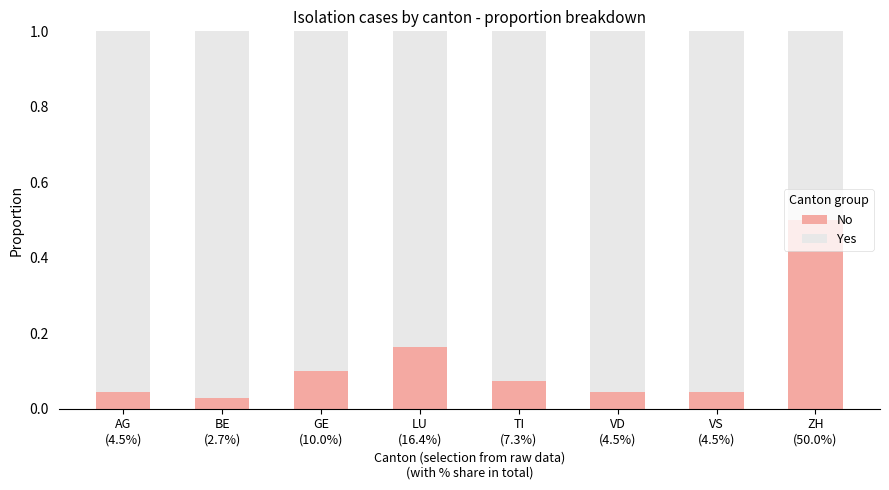

What is the maximum value for No?

0.5